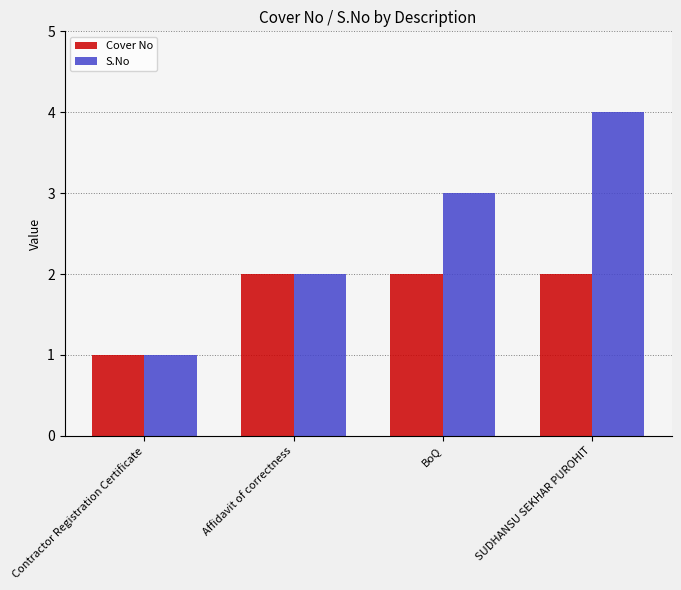

True or false: Cover No has a value of 2 at BoQ.

True